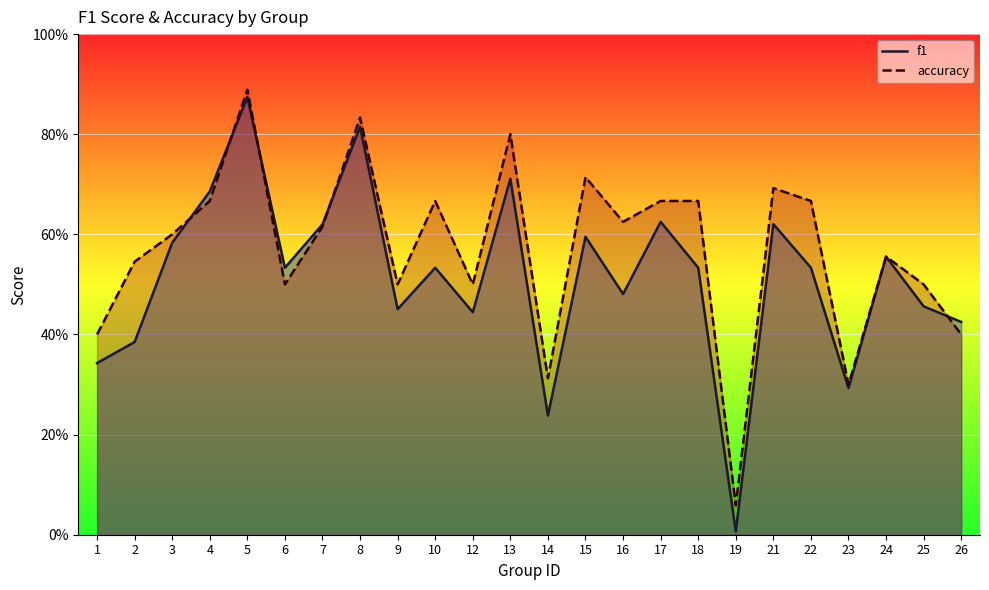

How many interior local valleys does the f1 series have?

7